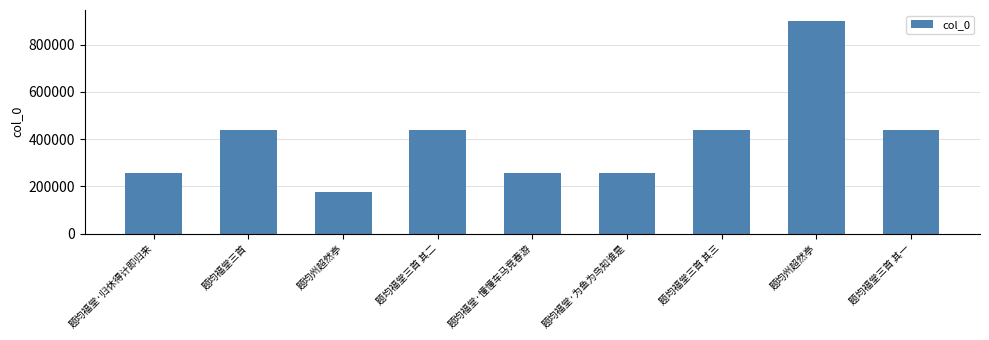

How many data points are less than 437945?

4